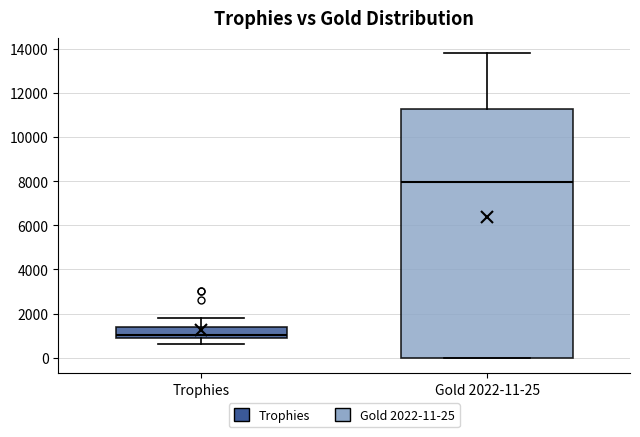

Which box's median line is the highest?

Gold 2022-11-25